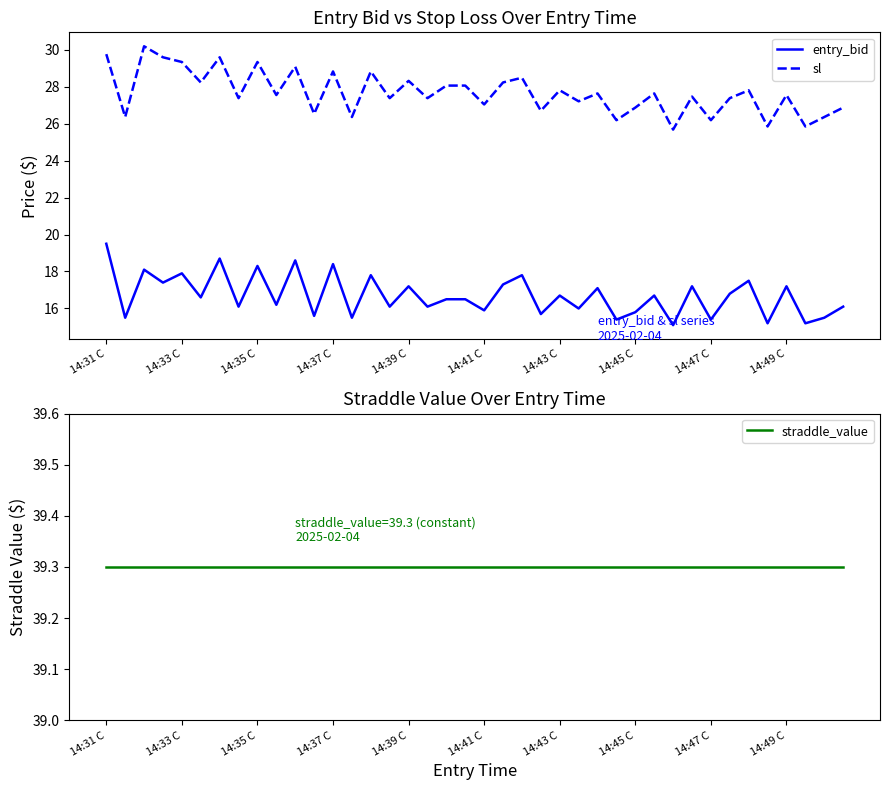

What is the difference between the highest and lowest values at 37?

24.1